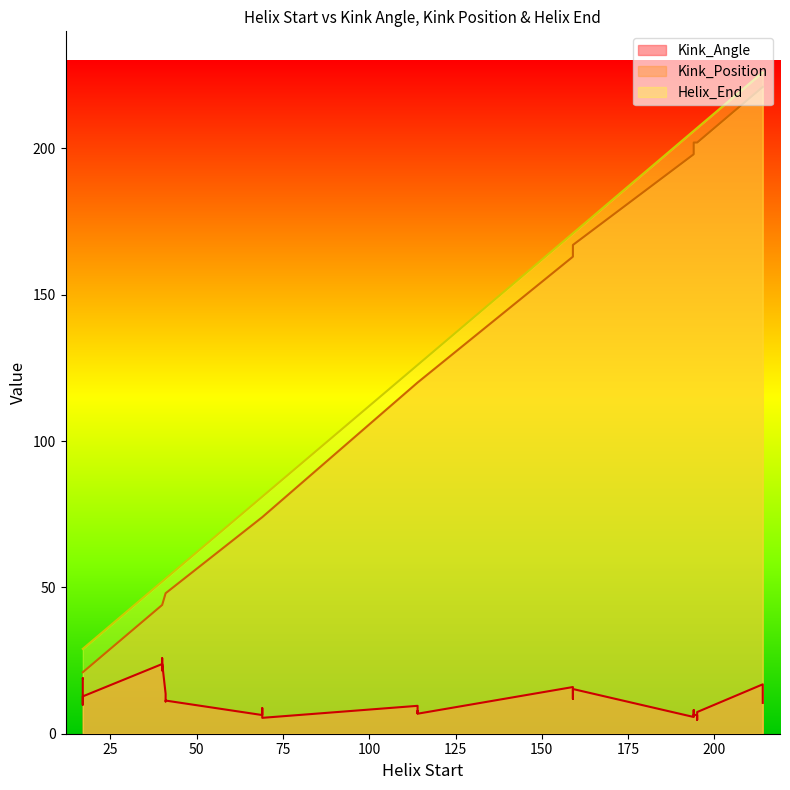

What is the approximate value of Kink_Position at 40?

44.0